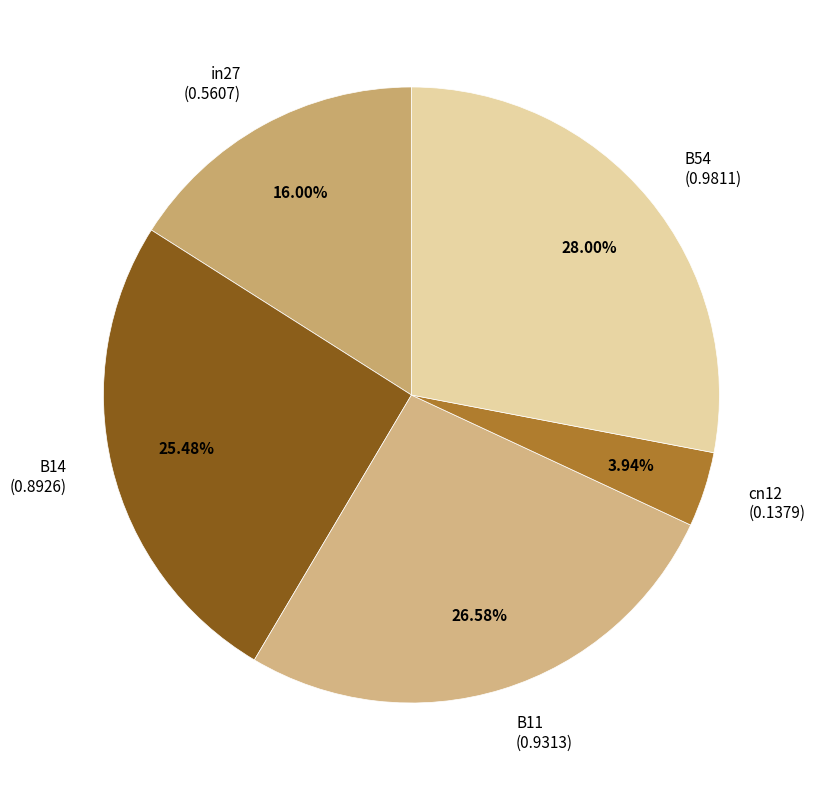

Which category has the smallest portion of the pie?

cn12